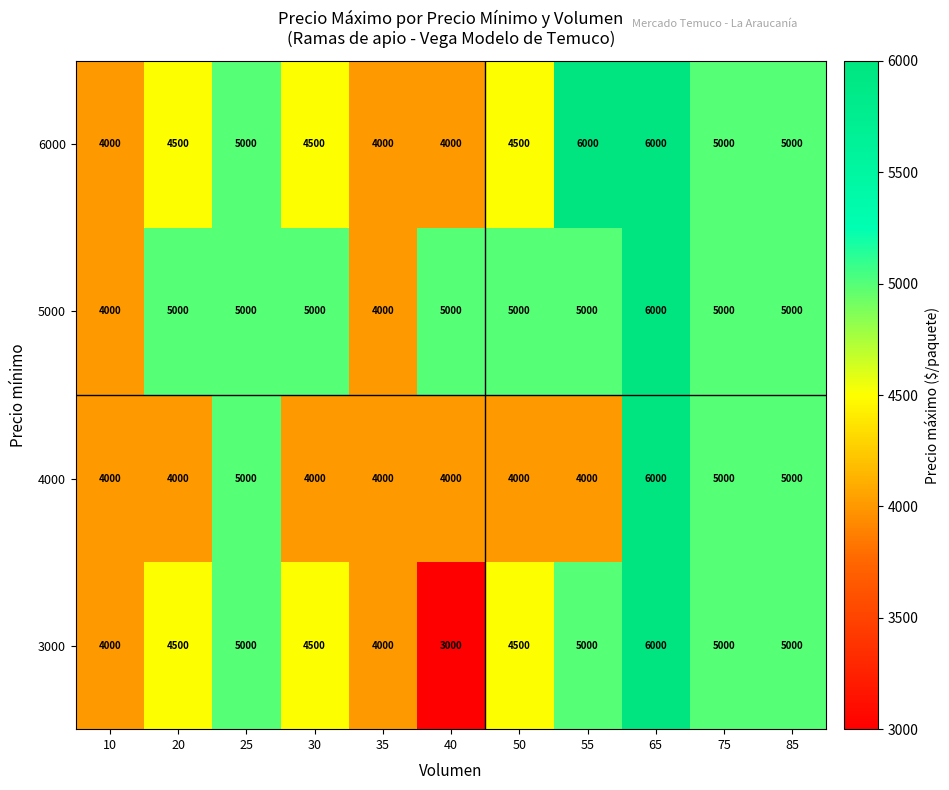

How many 4000 values are between 4000 and 5000?

10